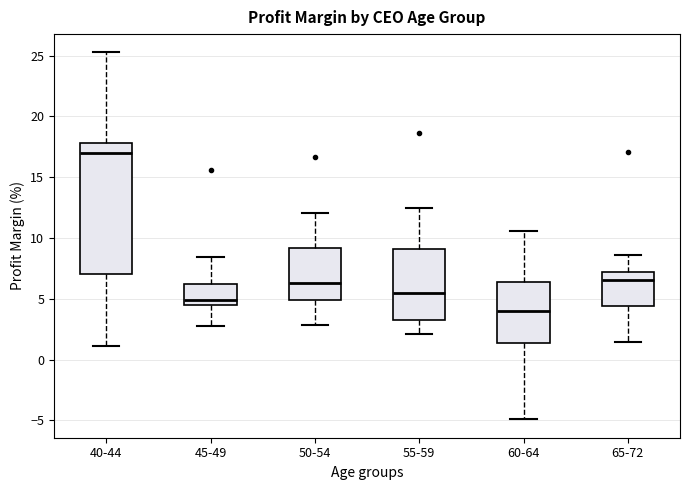

Reading left to right, transcribe this box plot: for each box, give where its median line is, the range the box spans, and where its two whiskers end, as read against the y-axis. The values are not printed on the chart, so give them approximately, as read against the axis.

40-44: median 17.0, box 7.0 to 18.0, whiskers 1.0 to 25.5
45-49: median 5.0, box 4.5 to 6.5, whiskers 3.0 to 8.5
50-54: median 6.5, box 5.0 to 9.0, whiskers 3.0 to 12.0
55-59: median 5.5, box 3.0 to 9.0, whiskers 2.0 to 12.5
60-64: median 4.0, box 1.5 to 6.5, whiskers -5.0 to 10.5
65-72: median 6.5, box 4.5 to 7.0, whiskers 1.5 to 8.5